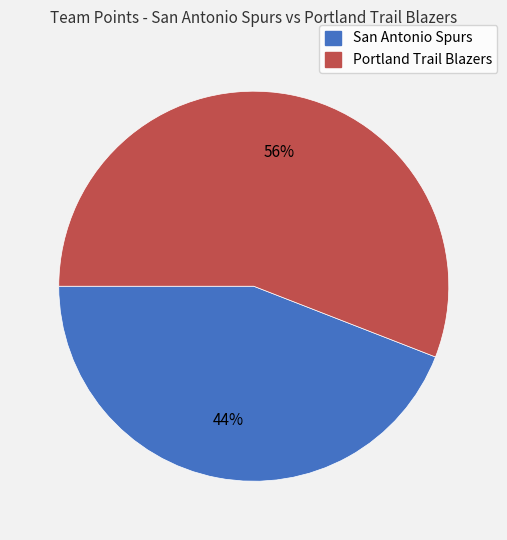

Is the sum of San Antonio Spurs and Portland Trail Blazers greater than half?

Yes